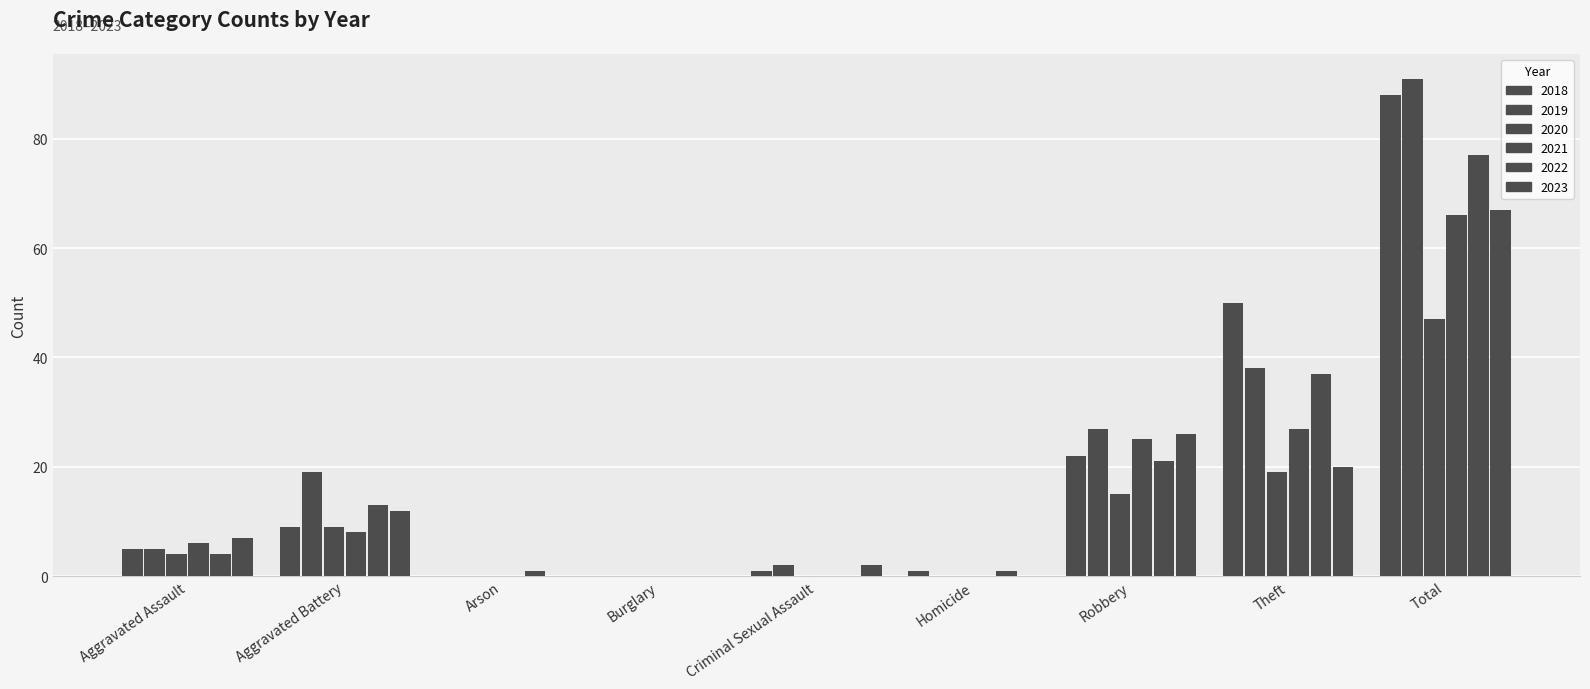

Reading left to right, transcribe all the data shown in this chart.

2018: Aggravated Assault=5	Aggravated Battery=9	Arson=0	Burglary=0	Criminal Sexual Assault=1	Homicide=1	Robbery=22	Theft=50	Total=88
2019: Aggravated Assault=5	Aggravated Battery=19	Arson=0	Burglary=0	Criminal Sexual Assault=2	Homicide=0	Robbery=27	Theft=38	Total=91
2020: Aggravated Assault=4	Aggravated Battery=9	Arson=0	Burglary=0	Criminal Sexual Assault=0	Homicide=0	Robbery=15	Theft=19	Total=47
2021: Aggravated Assault=6	Aggravated Battery=8	Arson=0	Burglary=0	Criminal Sexual Assault=0	Homicide=0	Robbery=25	Theft=27	Total=66
2022: Aggravated Assault=4	Aggravated Battery=13	Arson=1	Burglary=0	Criminal Sexual Assault=0	Homicide=1	Robbery=21	Theft=37	Total=77
2023: Aggravated Assault=7	Aggravated Battery=12	Arson=0	Burglary=0	Criminal Sexual Assault=2	Homicide=0	Robbery=26	Theft=20	Total=67